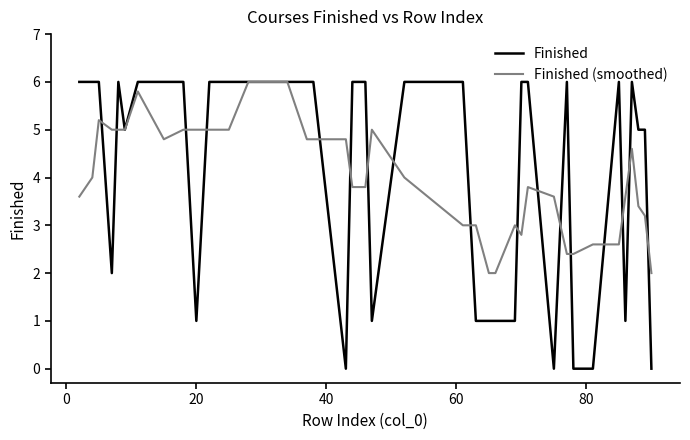

Which series ends up on top after the final intersection of Finished and Finished (smoothed)?

Finished (smoothed)